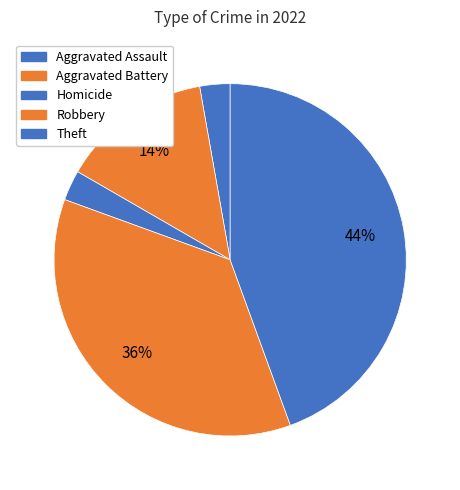

Which slice is the largest?

Theft